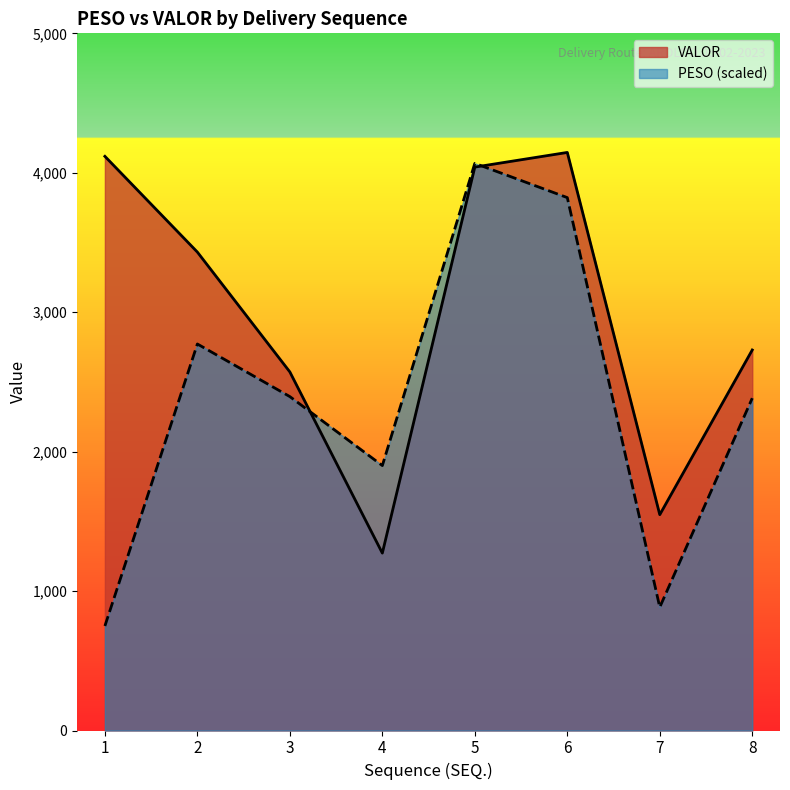

At 3, list the series in order from largest to smallest.

VALOR, PESO (scaled)